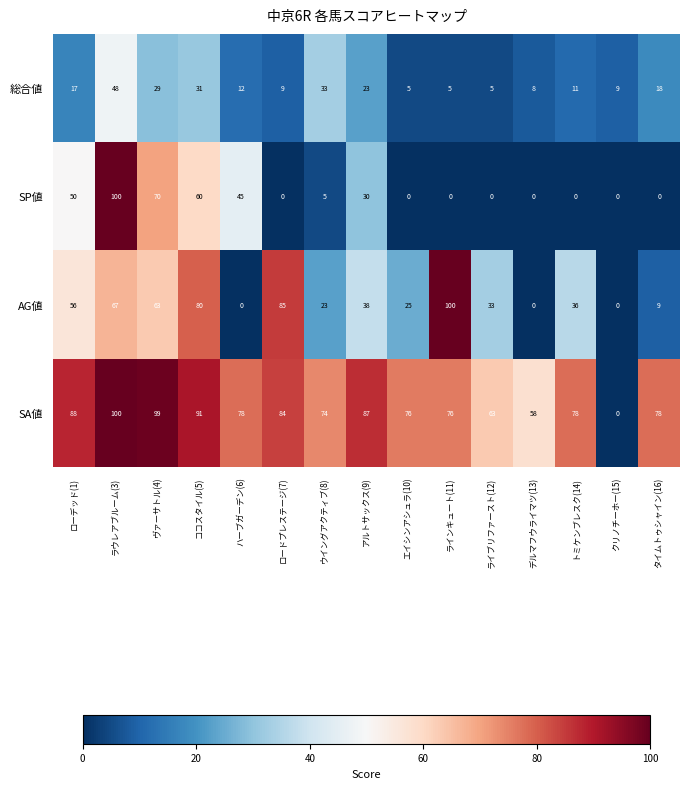

Between ラウレアブルーム(3) and トミケンブレスク(14), which series saw the biggest shift?

SP値